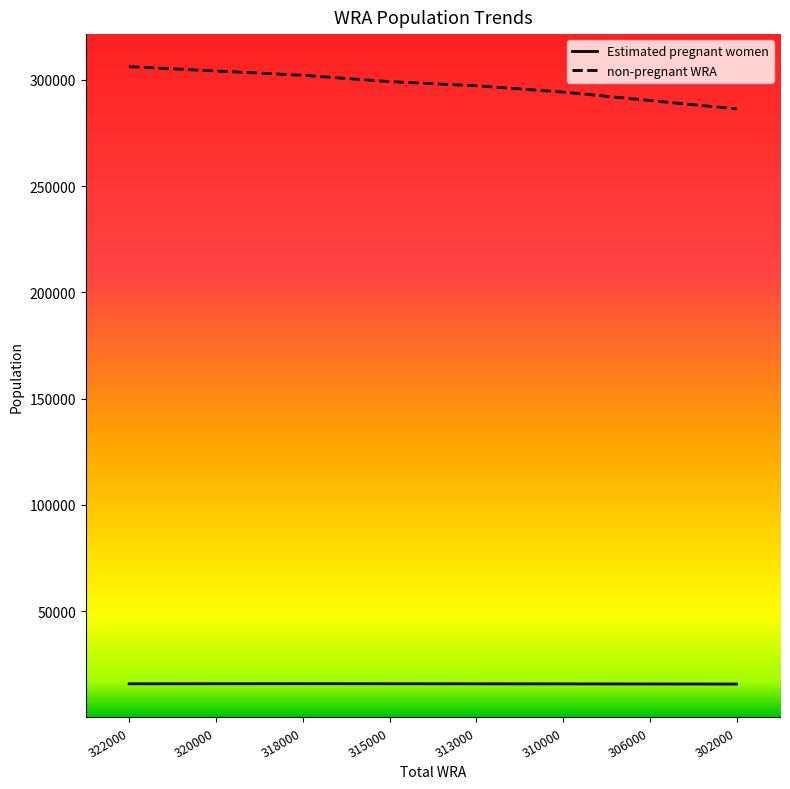

Which series changed the most between 320000 and 313000?

non-pregnant WRA